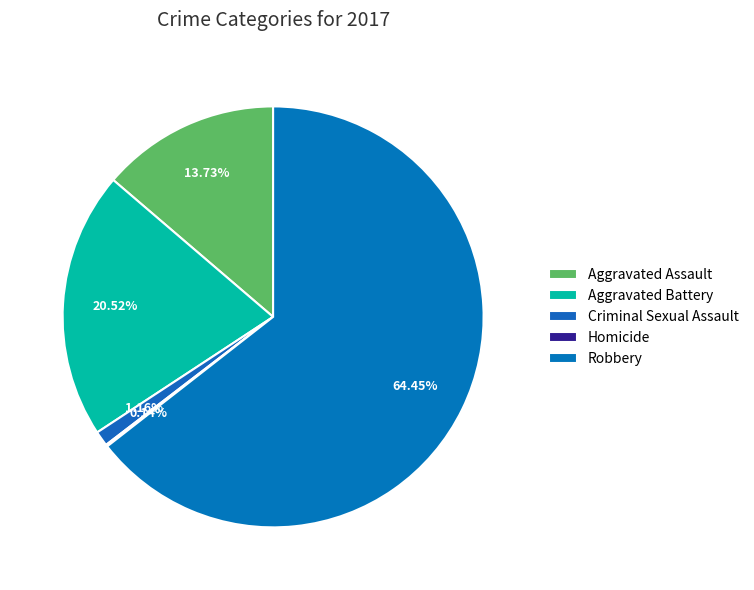

Is there any slice that represents more than half of the pie?

Yes